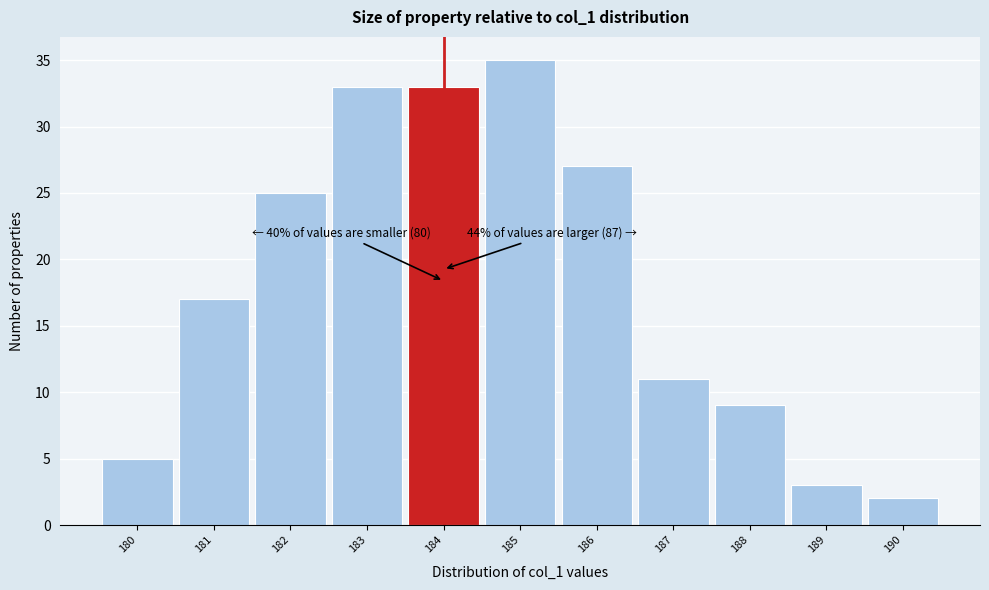

Which range on the x-axis has the tallest bar?

184.5 to 185.5